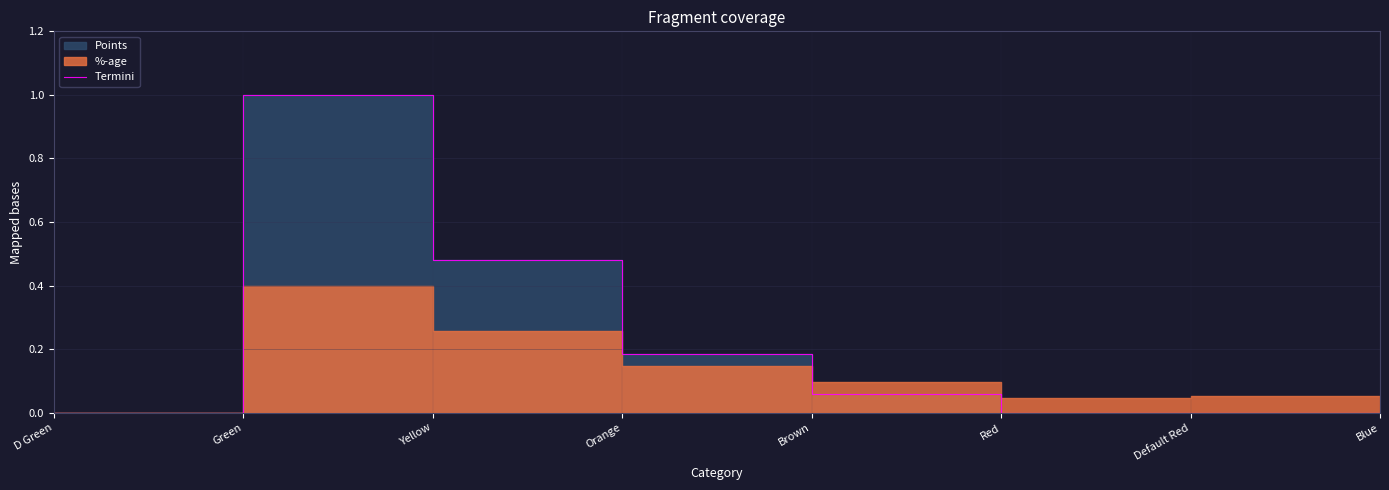

How many lines are shown in the chart?

1